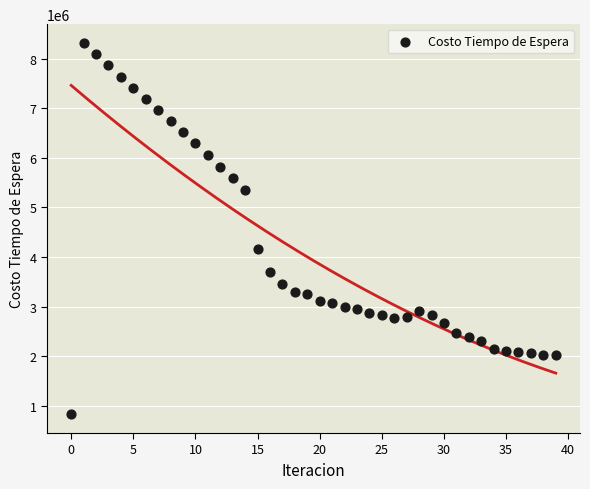

What Y value in the scatter plot is closest to 4574528?

4158662.1